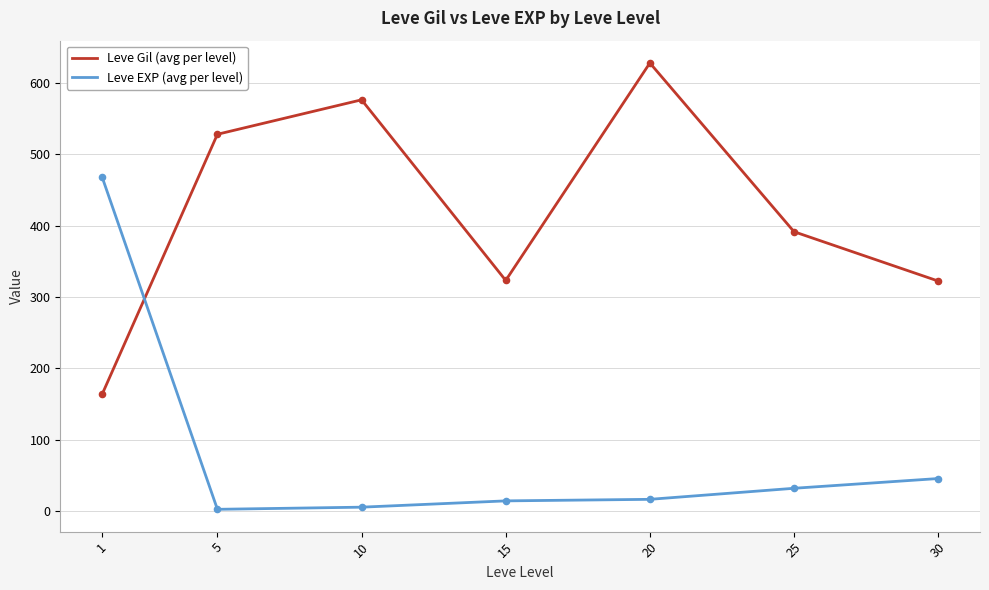

Between 20 and 30, which series saw the biggest shift?

Leve Gil (avg per level)